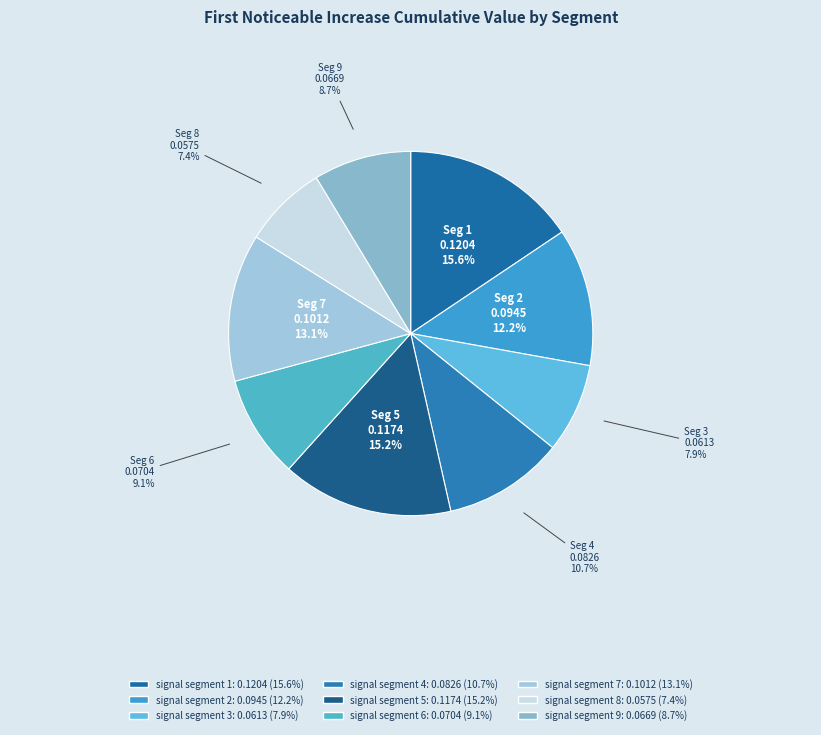

How many slices are in this pie chart?

9